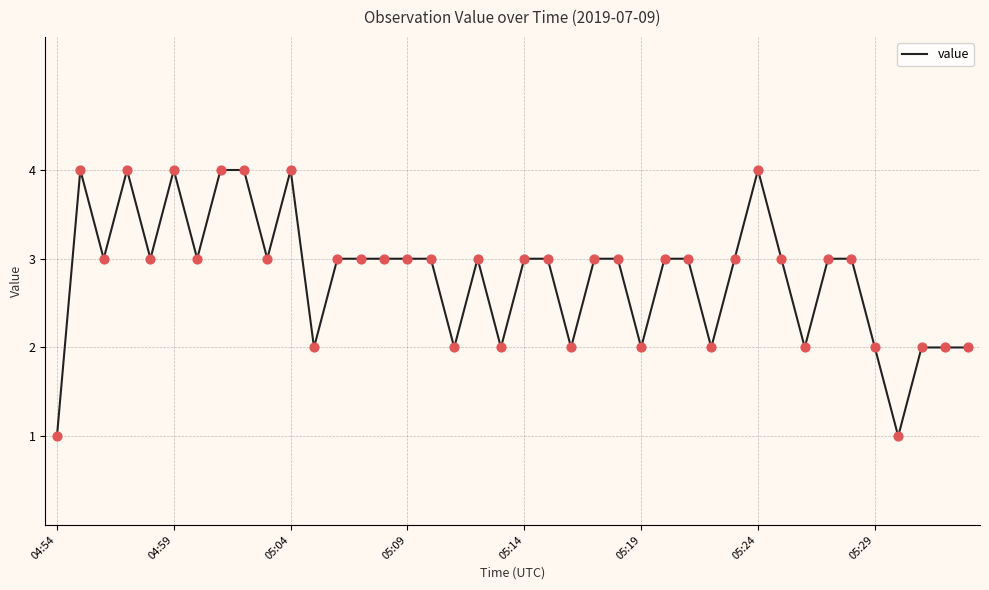

Is this an area chart (filled region under the line)?

No